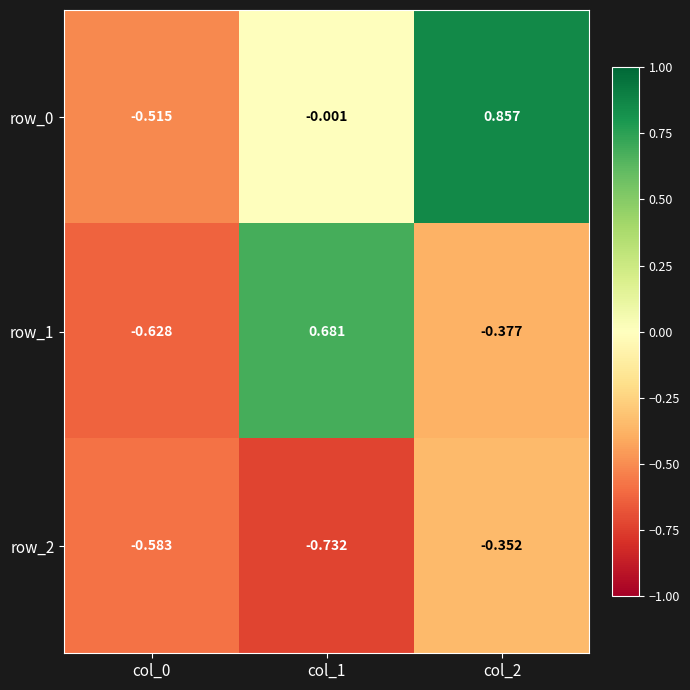

What is the total value across all series at col_2?

0.1